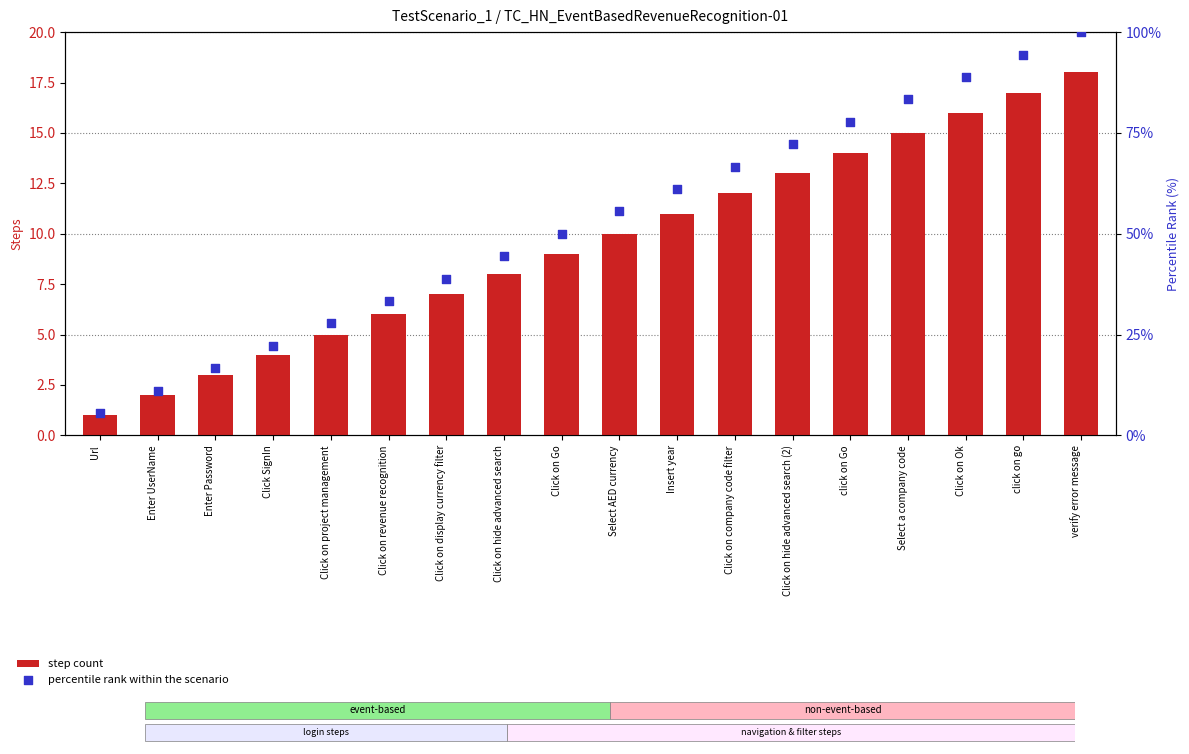

Is the value of percentile rank within the scenario at Click on hide advanced search (2) greater than the value of step count at Click on hide advanced search (2)?

Yes